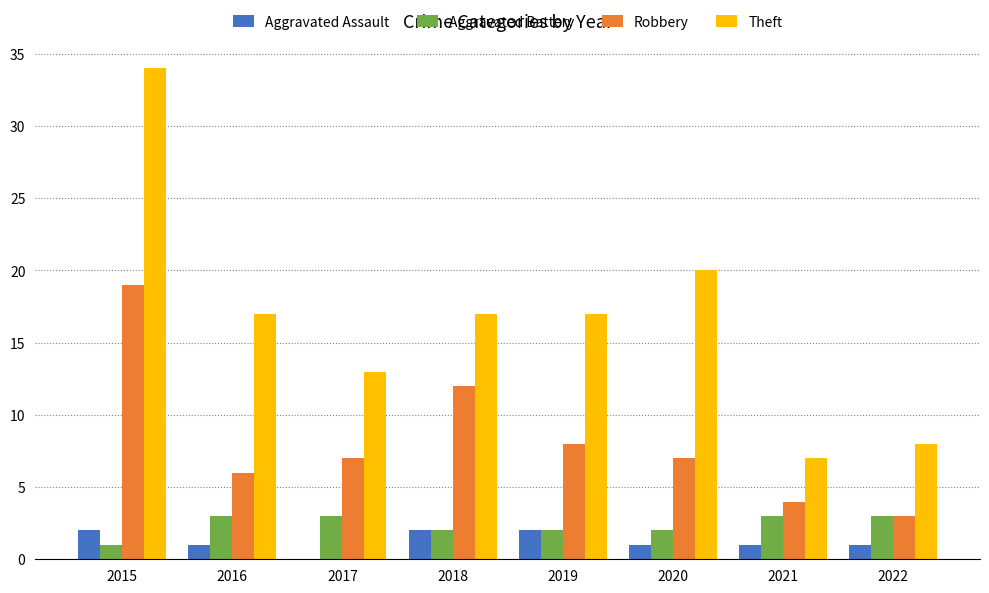

Reading left to right, extract all data points from this chart.

Aggravated Assault: 2	1	0	2	2	1	1	1
Aggravated Battery: 1	3	3	2	2	2	3	3
Robbery: 19	6	7	12	8	7	4	3
Theft: 34	17	13	17	17	20	7	8